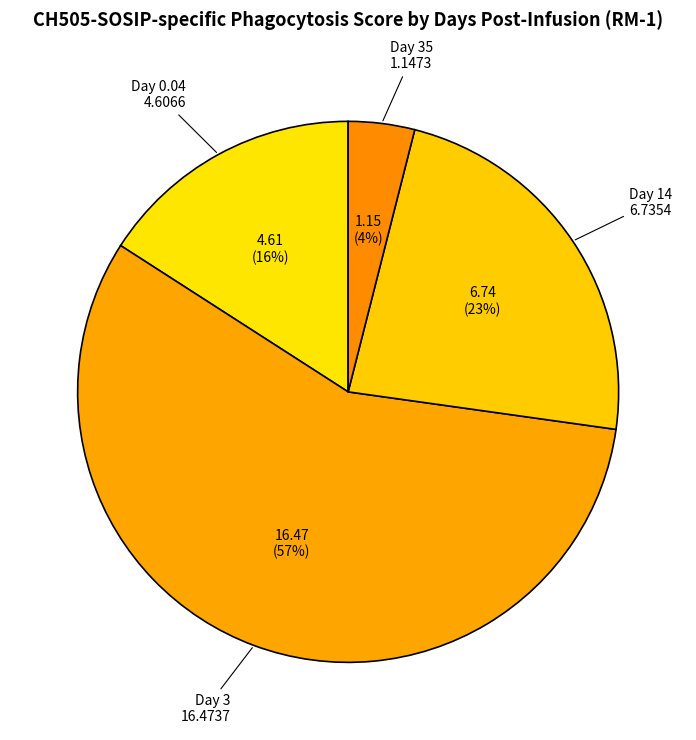

How many segments does this pie chart have?

4